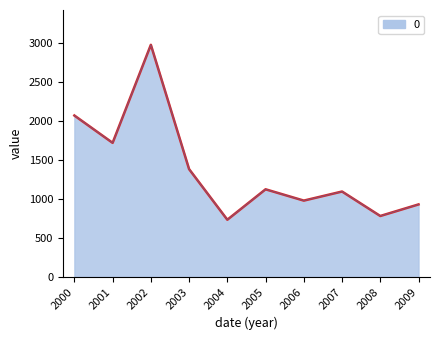

List the labels in order of value, smallest first.

2004, 2008, 2009, 2006, 2007, 2005, 2003, 2001, 2000, 2002